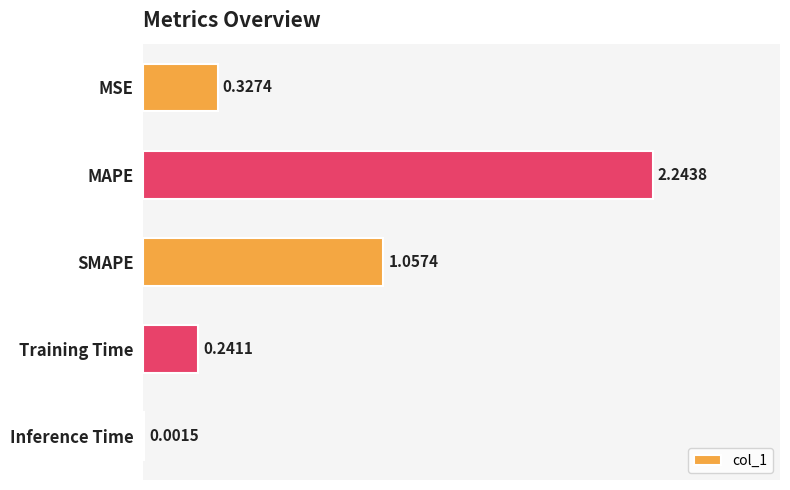

Which category has the highest value across all series?

MAPE